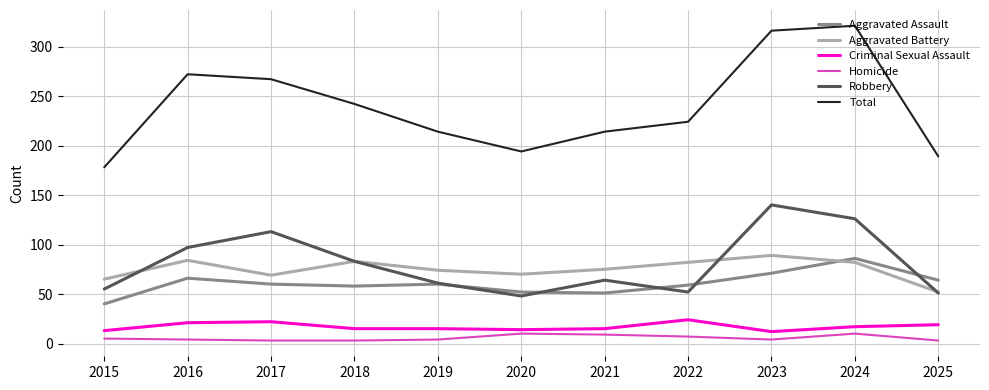

Which series has the widest spread of values?

Total